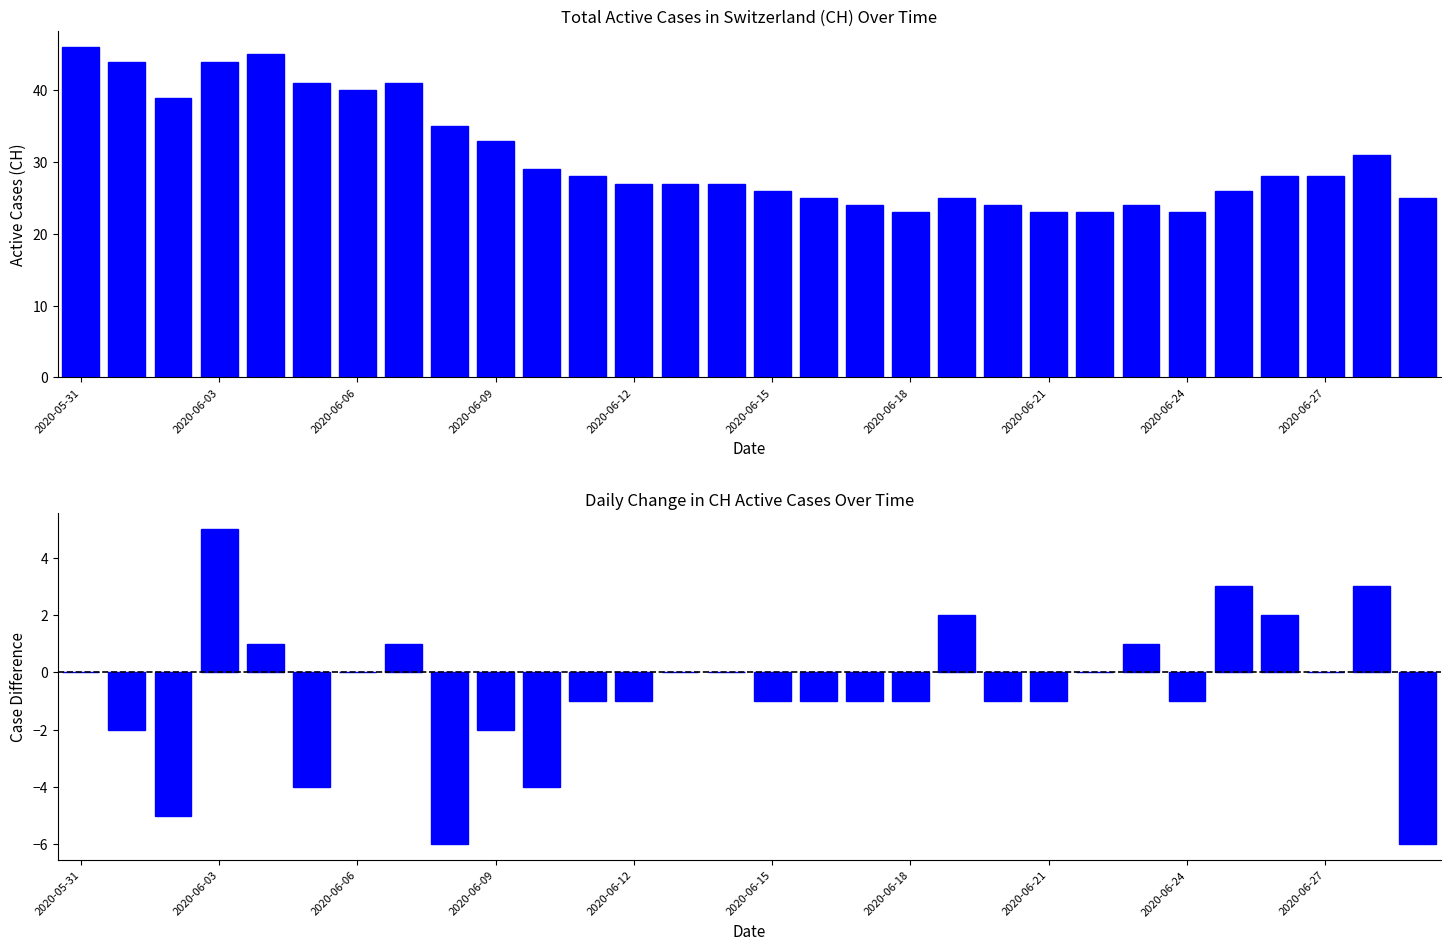

What is the highest value of the CH_diff series?

5